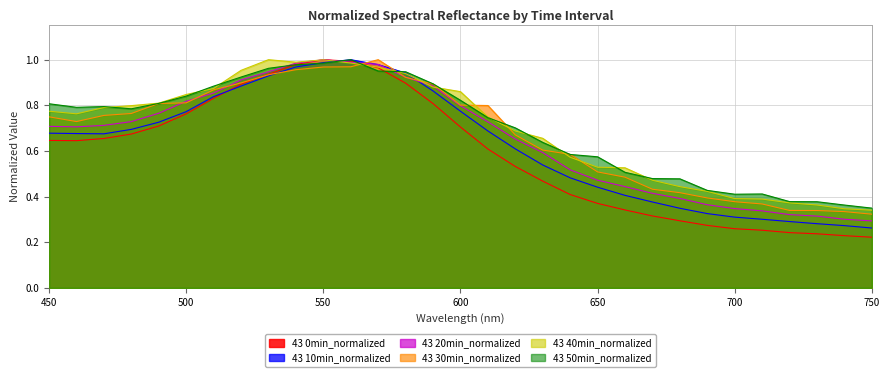

What is the spread (max minus min) of values at 500?

0.1